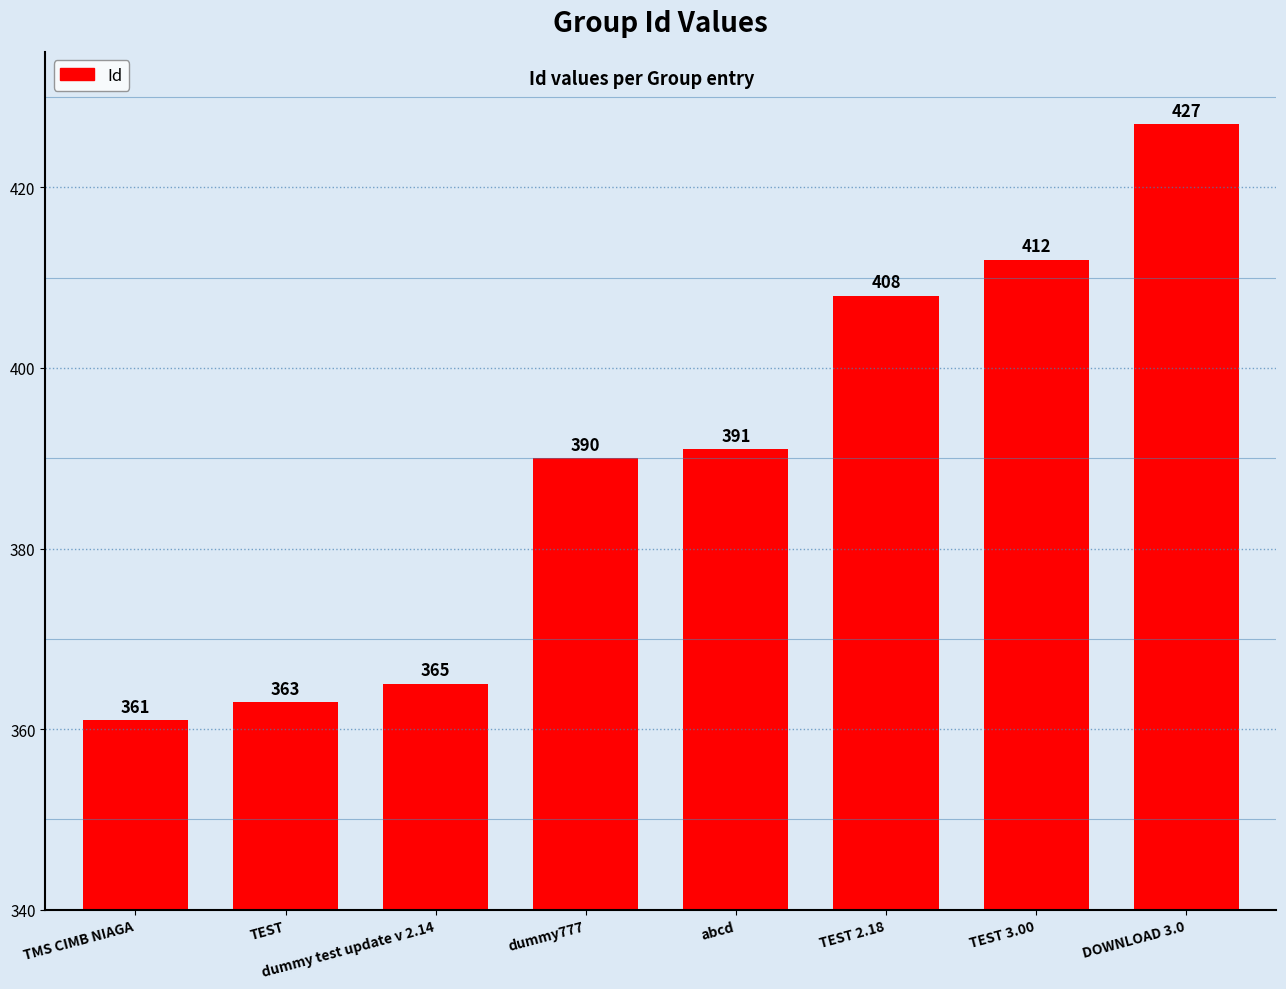

The value at abcd is 391. True or false?

True